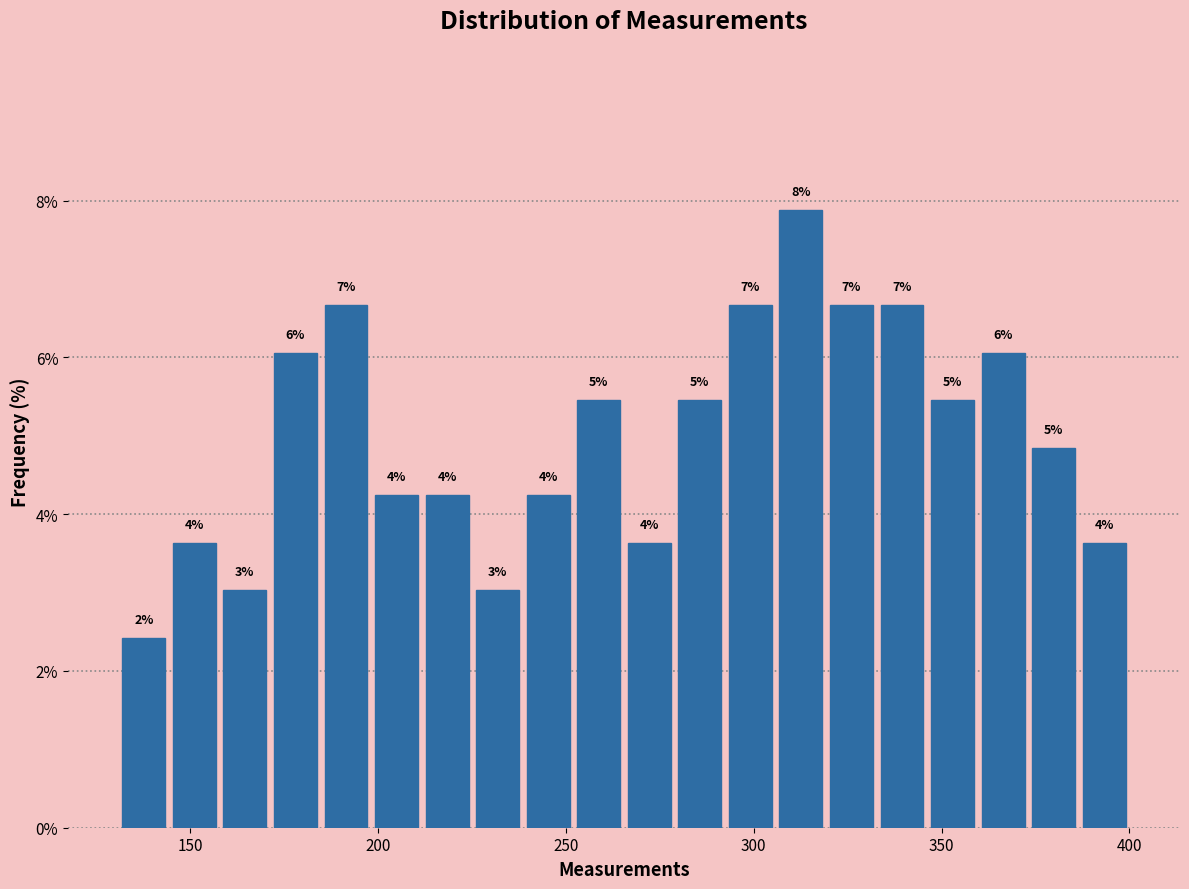

Read against the x-axis, roughly where is the centre of the tallest bar?

315